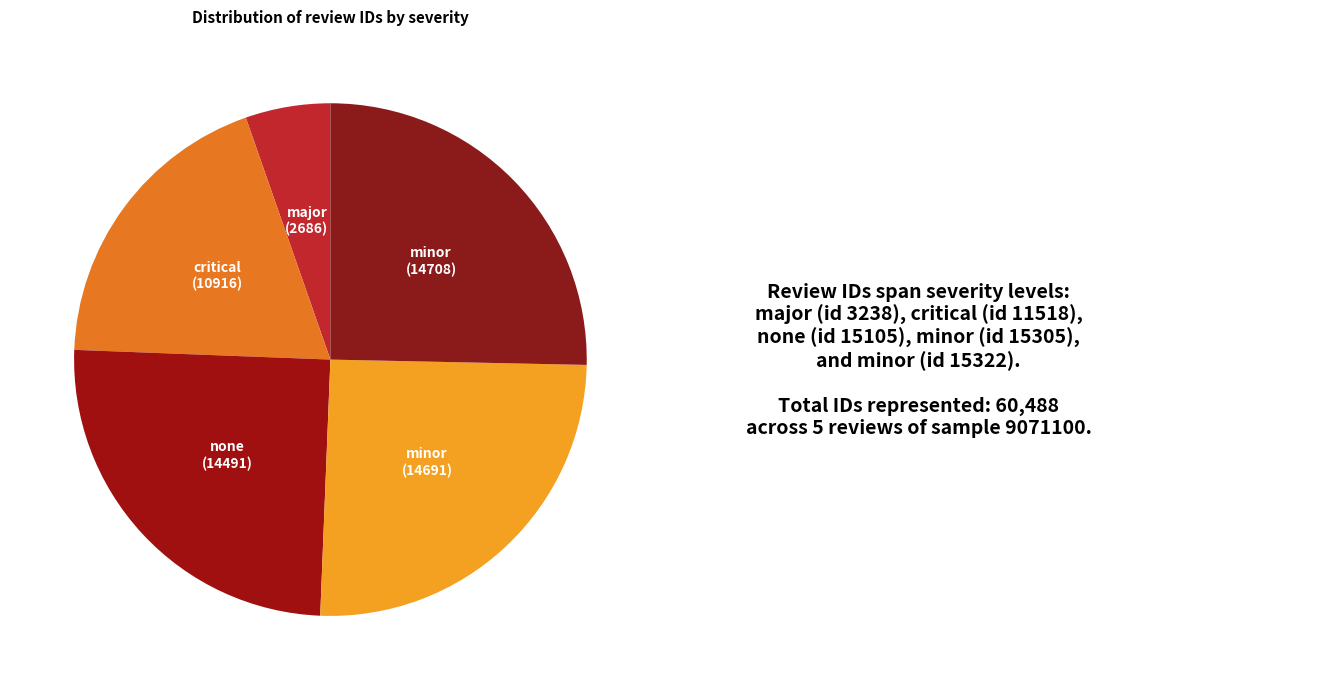

Is there a majority slice in this chart?

No